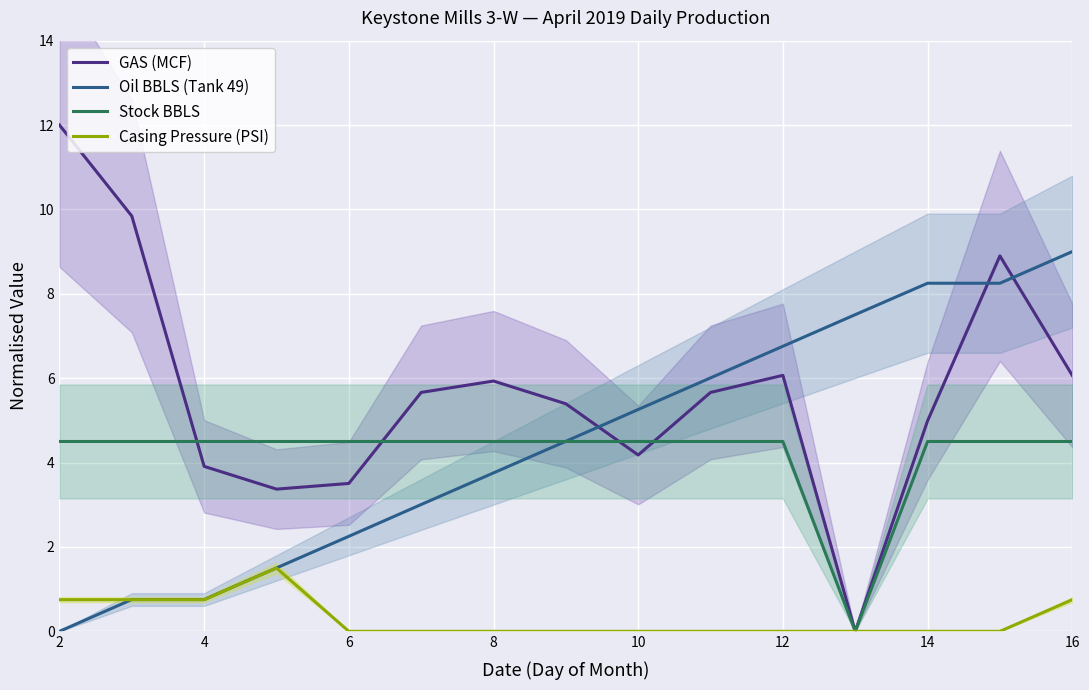

How many distinct data groups are displayed?

4